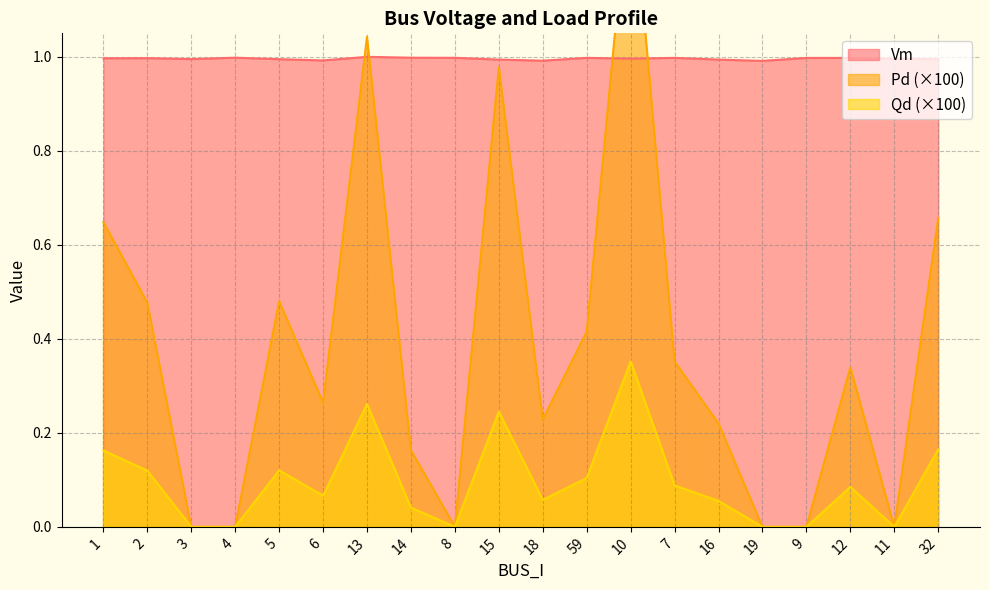

At which category is the sum across all series the highest?

10